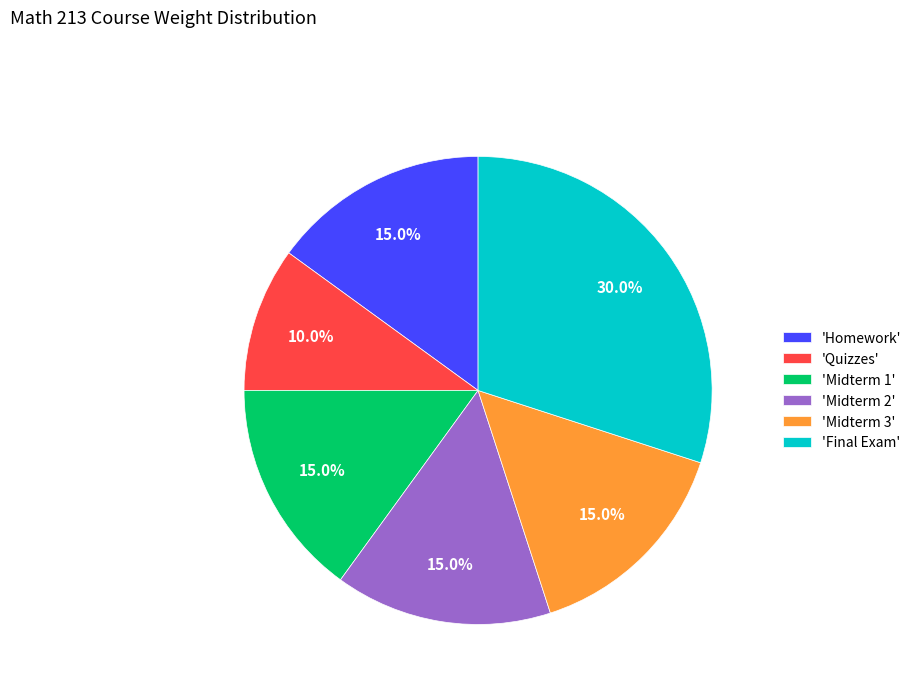

What is the smallest slice in the pie chart?

'Quizzes'